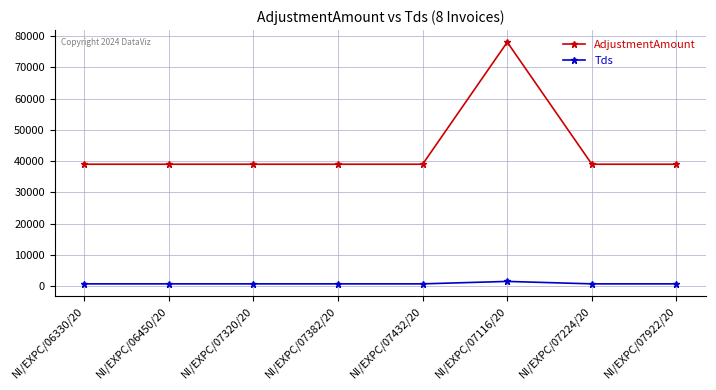

At which category does the chart reach its peak across all series?

NI/EXPC/07116/20